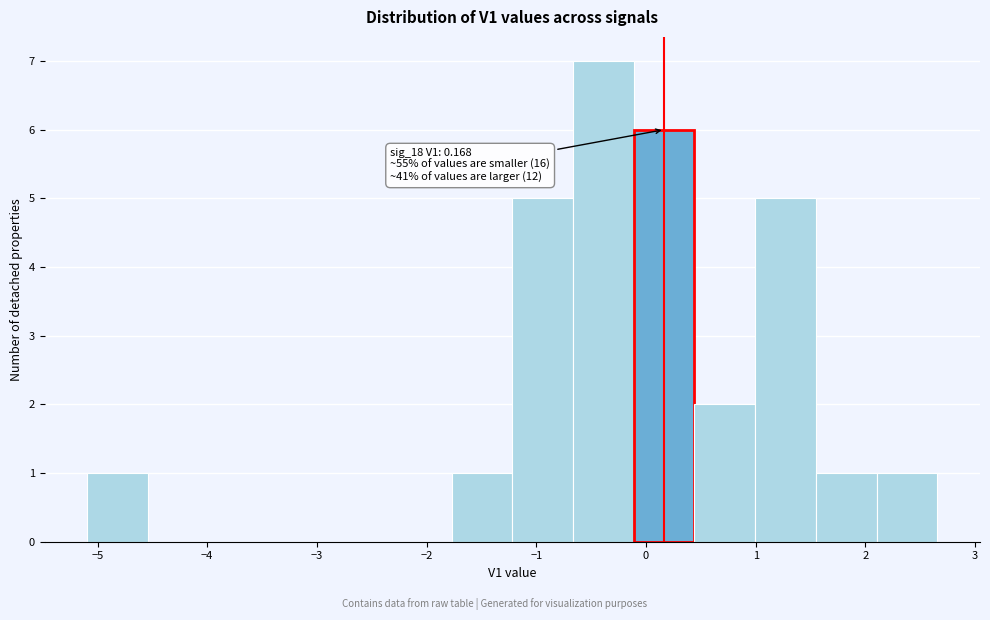

Which range on the x-axis has the tallest bar?

-0.7 to -0.1